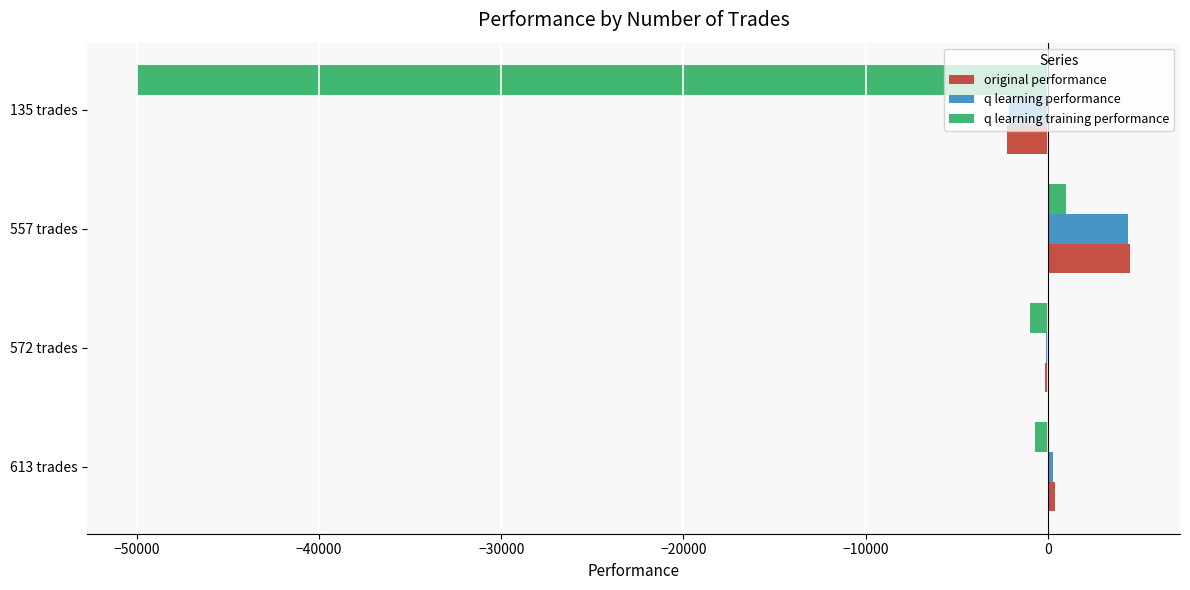

What are all the series names shown in the legend?

original performance, q learning performance, q learning training performance